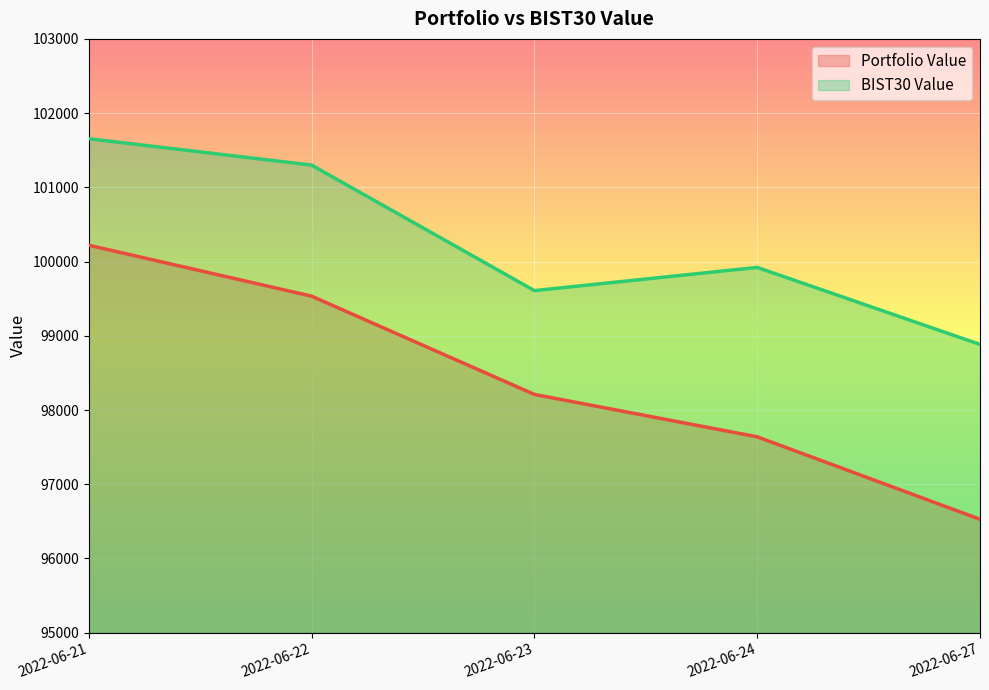

Count the number of categories in the chart.

5